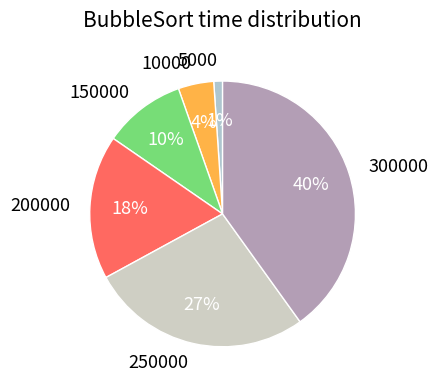

Between 10000 and 200000, which is larger?

200000